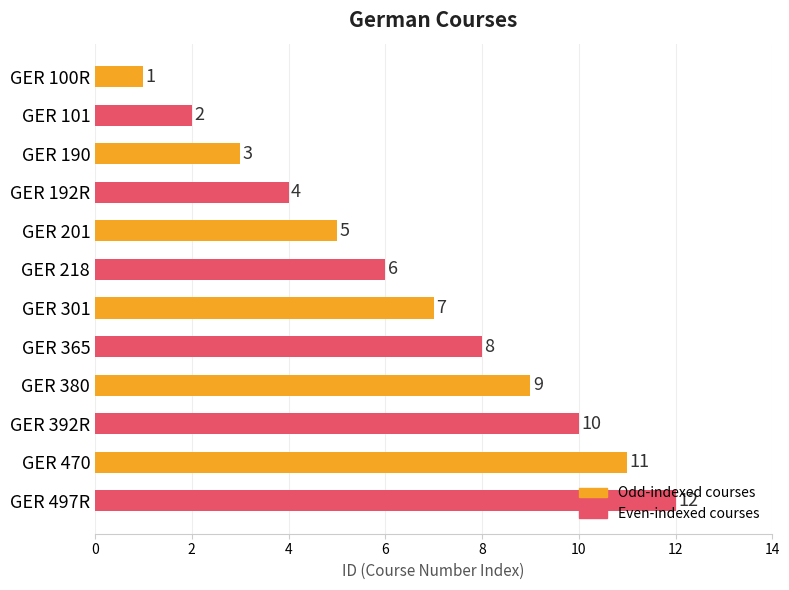

What is the label of the 4th bar from the top?

GER 192R